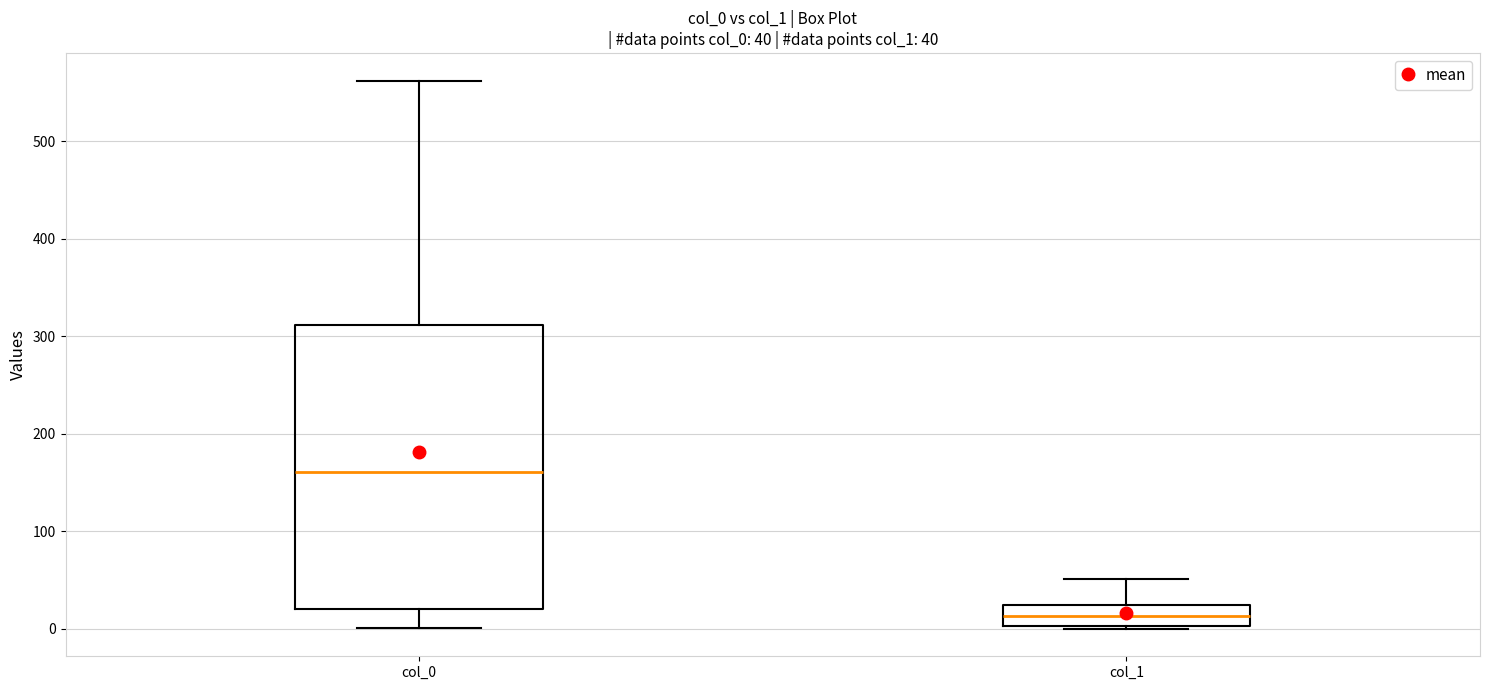

Which box has the highest median line?

col_0